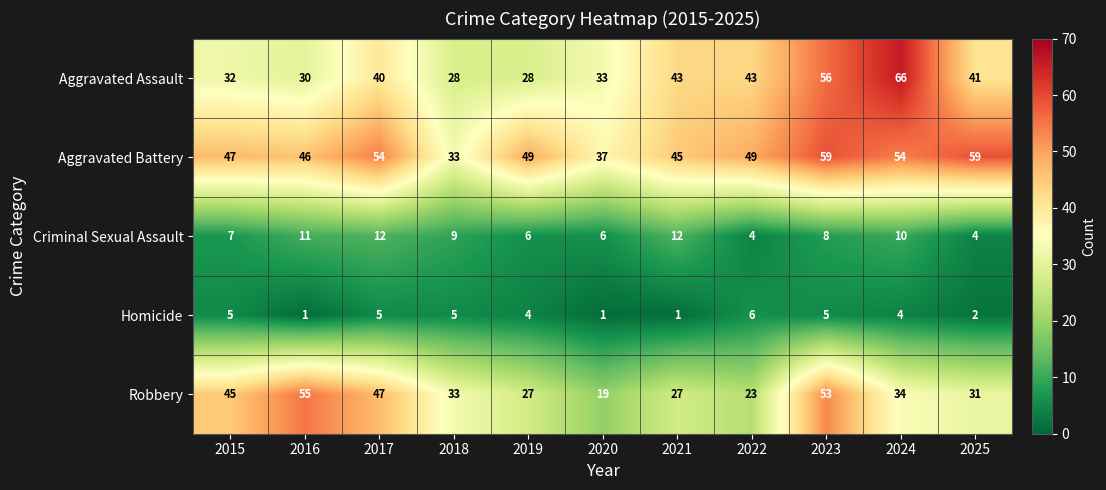

Which series has the largest total across all categories?

Aggravated Battery